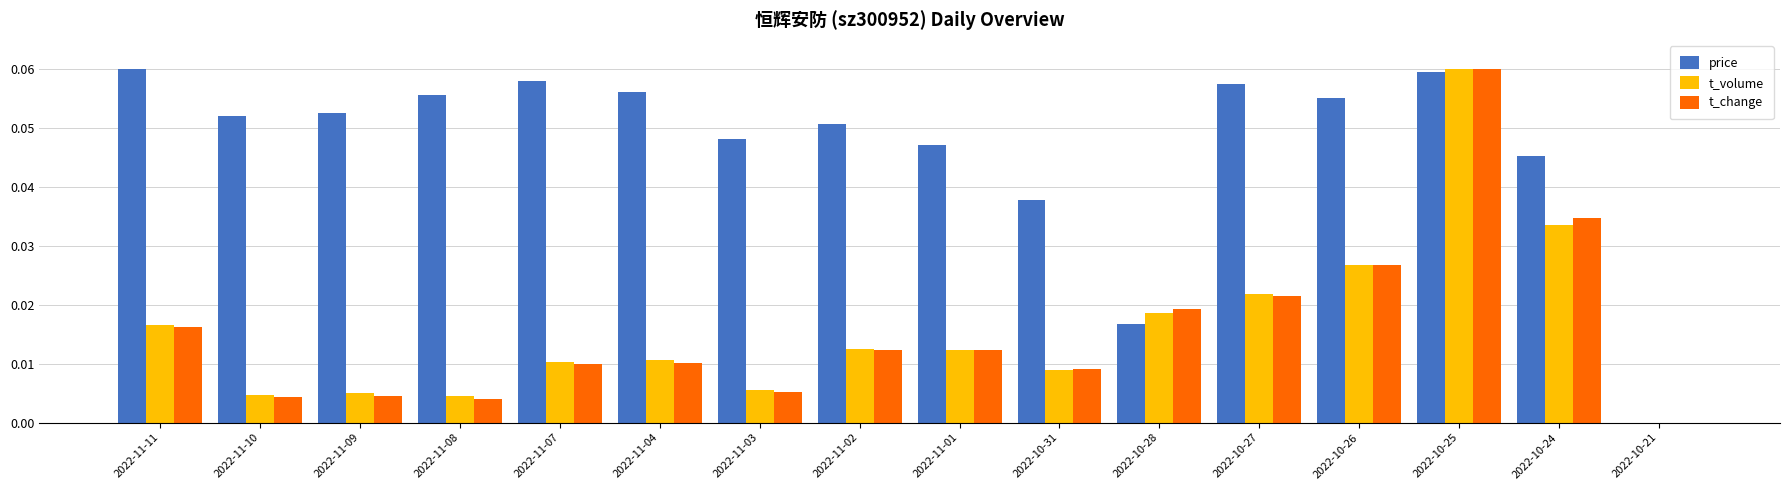

The value of t_change at 2022-10-25 is 0.0. True or false?

False